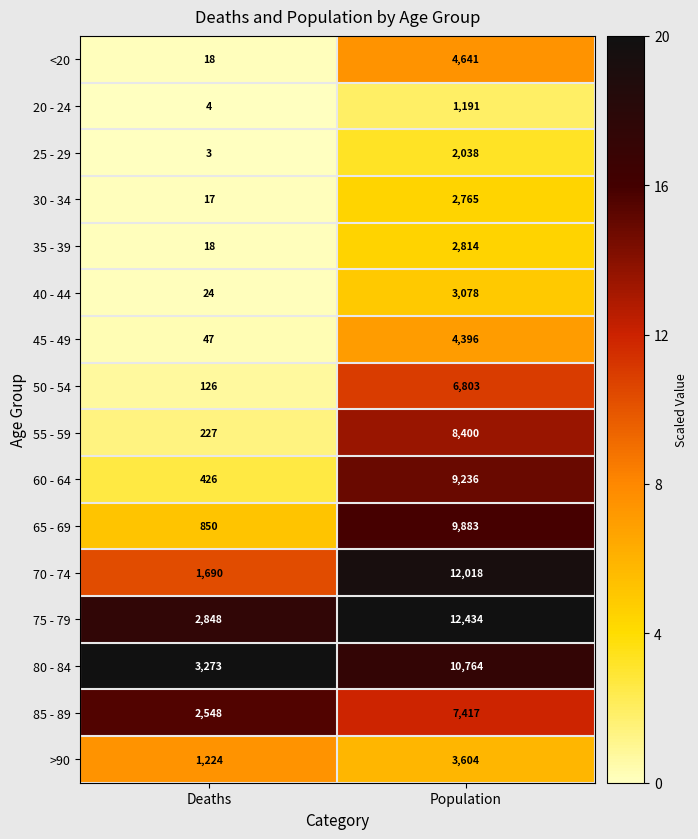

What is the sum of the 45 - 49 values at Population and Deaths?

4443